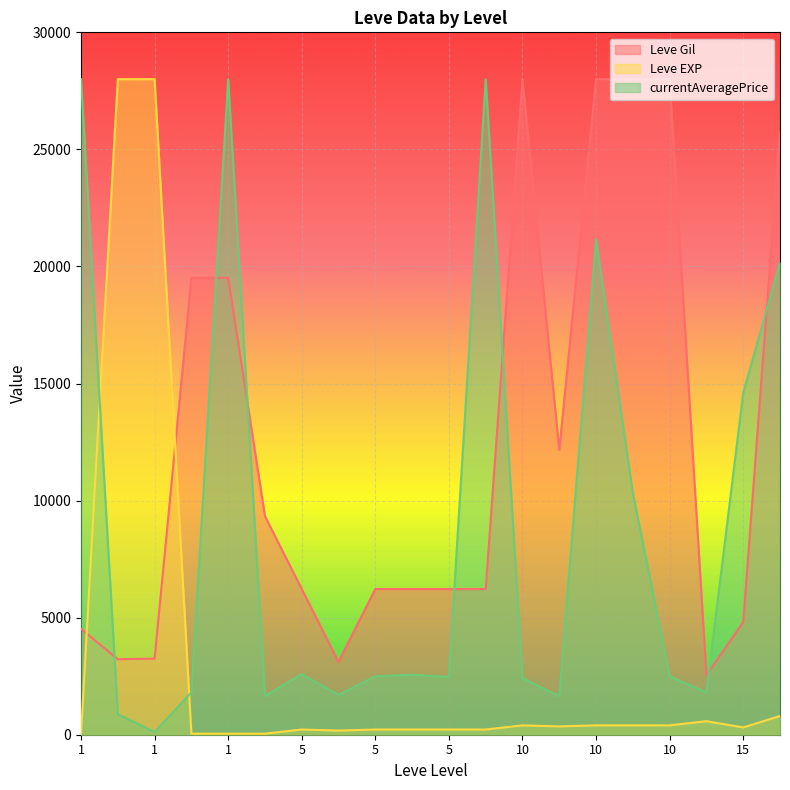

Between 1 and 15, which series saw the biggest shift?

Leve EXP